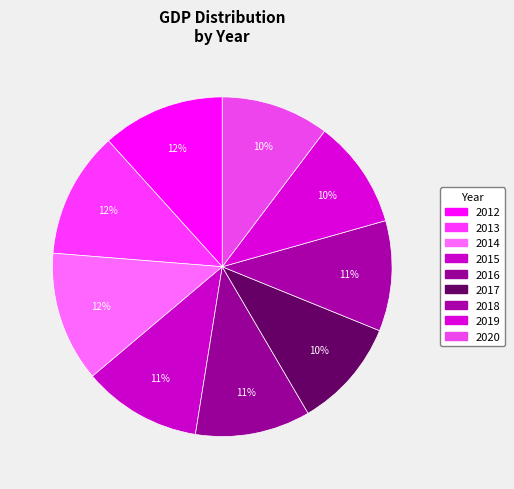

To the nearest percent, what is the combined percentage of 2012 and 2018?

22%